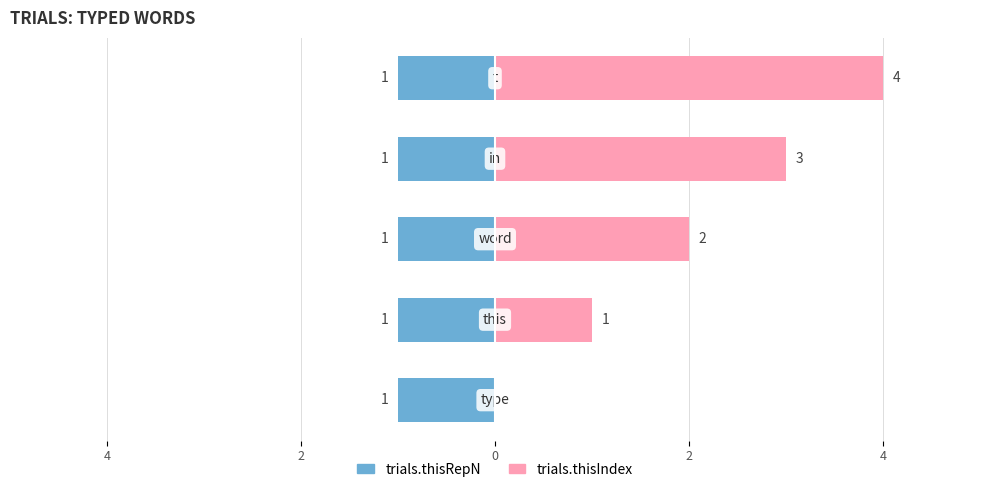

At how many categories does at least one series exceed 3?

1